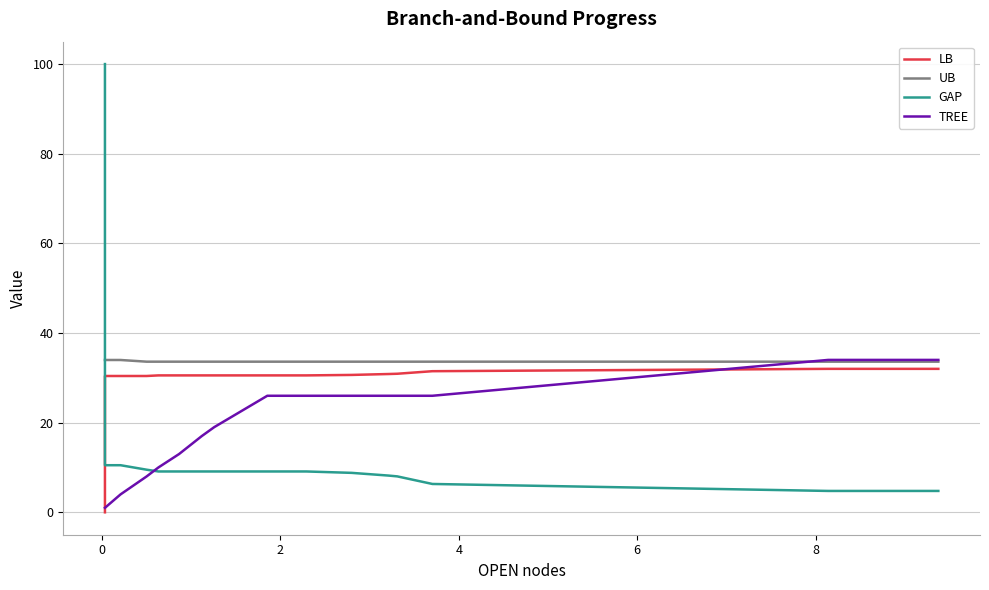

Read the UB value at 6.

33.6